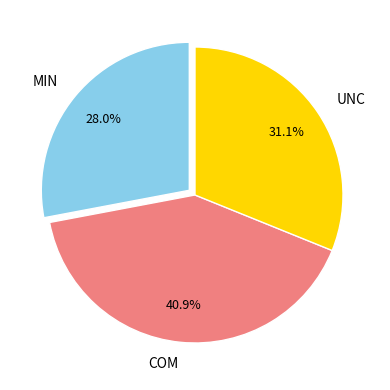

Between COM and MIN, which is larger?

COM